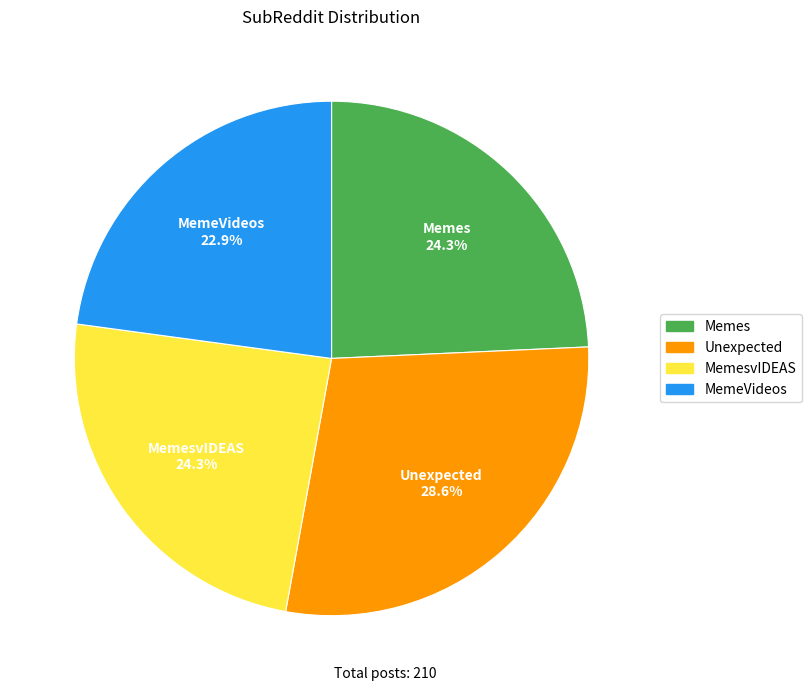

Does any single category account for the majority?

No